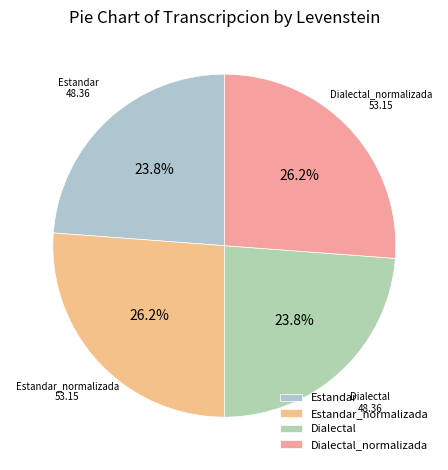

How many slices are in this pie chart?

4